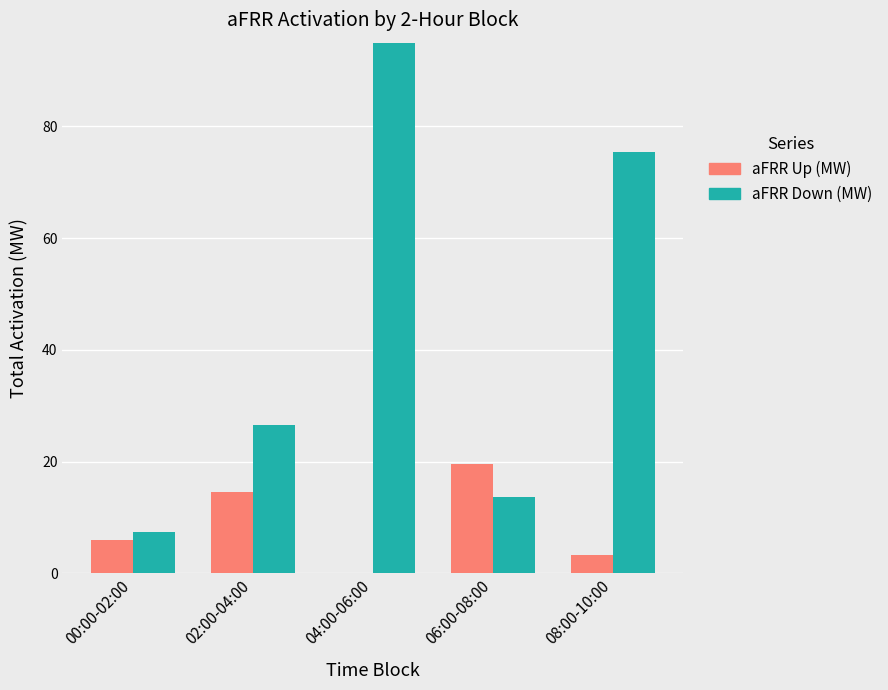

At 02:00-04:00, list the series in order from smallest to largest.

aFRR Up (MW), aFRR Down (MW)